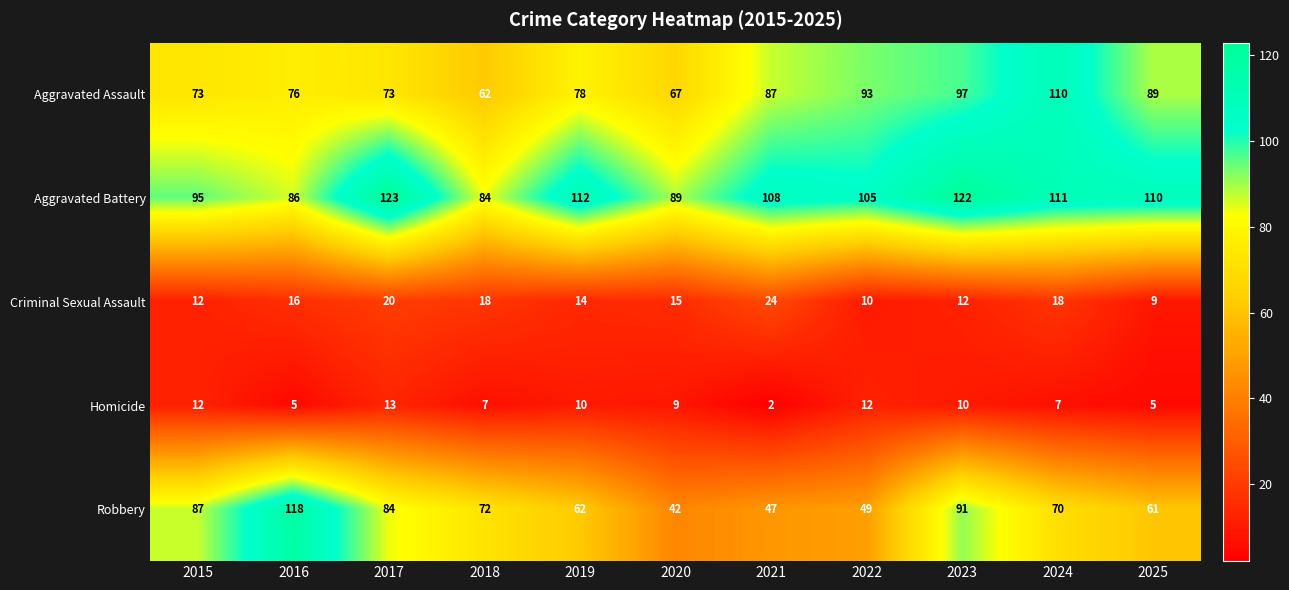

The value of Aggravated Battery at 2018 is 119. True or false?

False